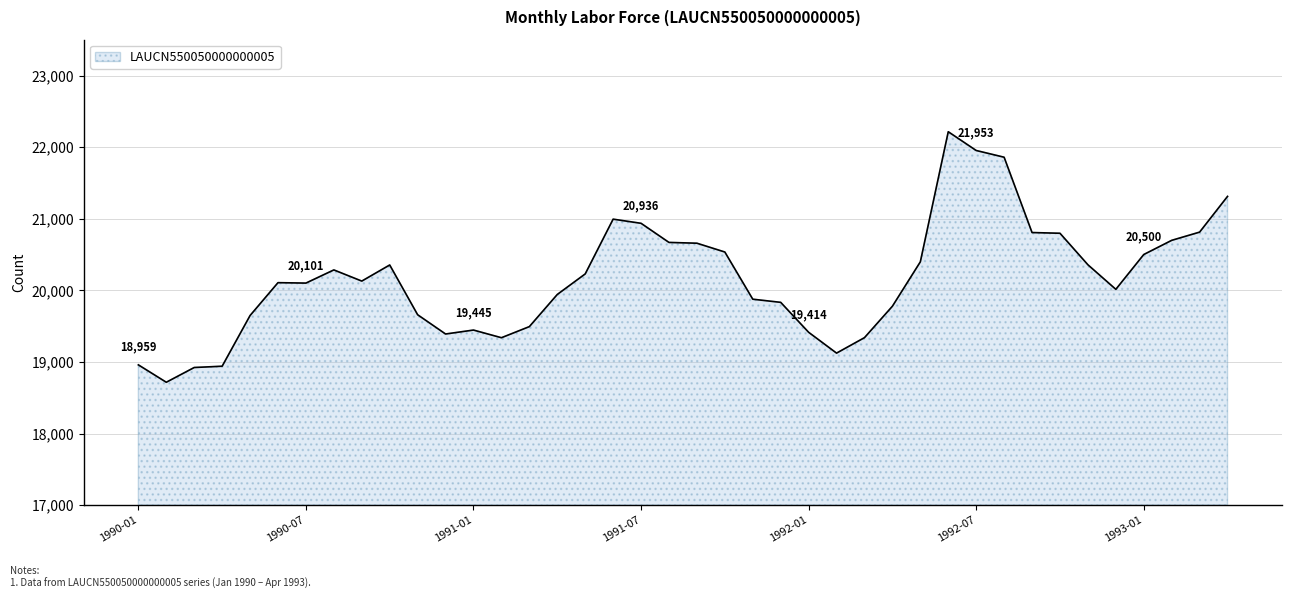

What is the maximum value shown in the chart?

22215